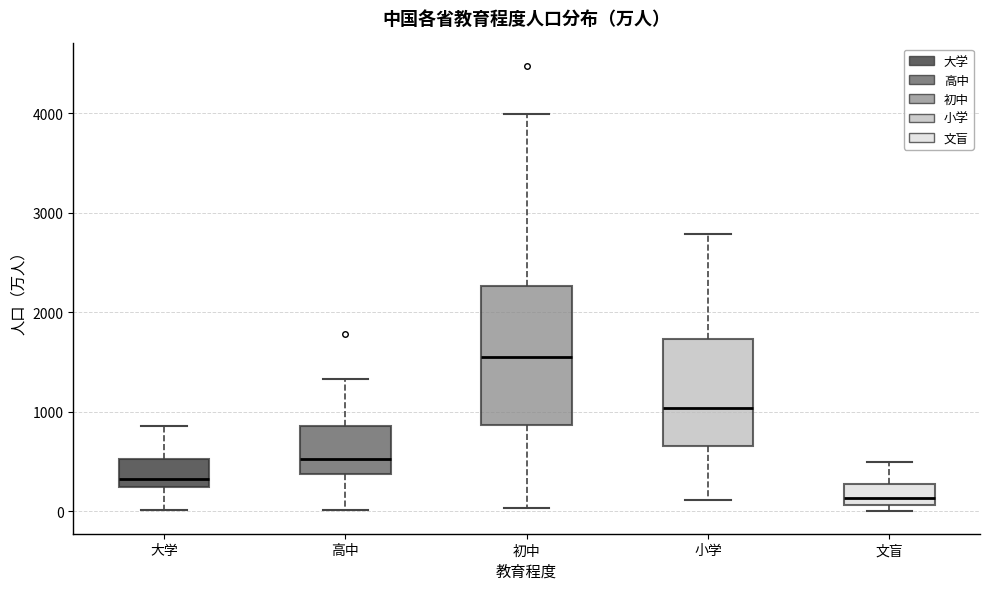

Which box is the tallest, from its lower edge to its upper edge?

初中